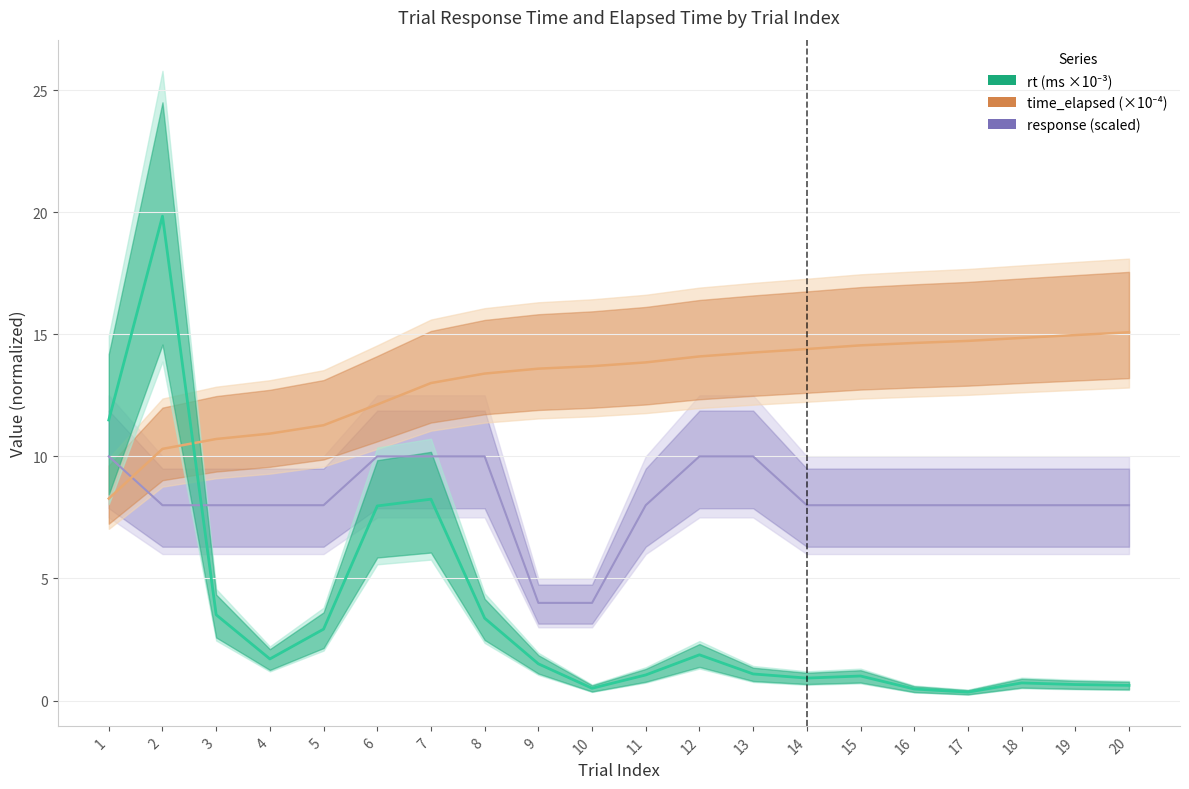

What are all the series names shown in the legend?

response, time_elapsed (×10⁻⁴), rt (ms ×10⁻³)